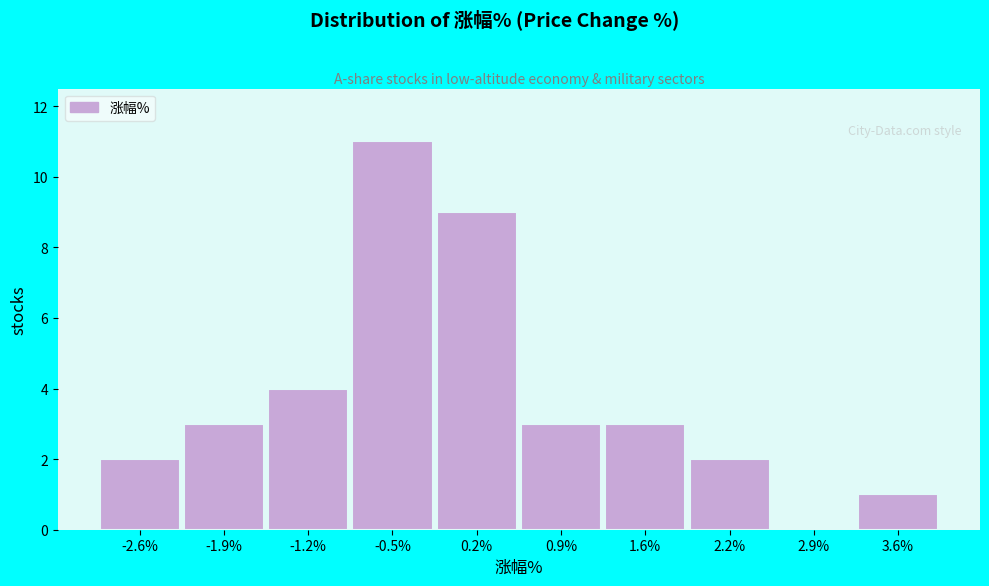

Reading left to right, extract all data points from this chart.

-2.6%=2	-1.9%=3	-1.2%=4	-0.5%=11	0.2%=9	0.9%=3	1.6%=3	2.2%=2	2.9%=0	3.6%=1